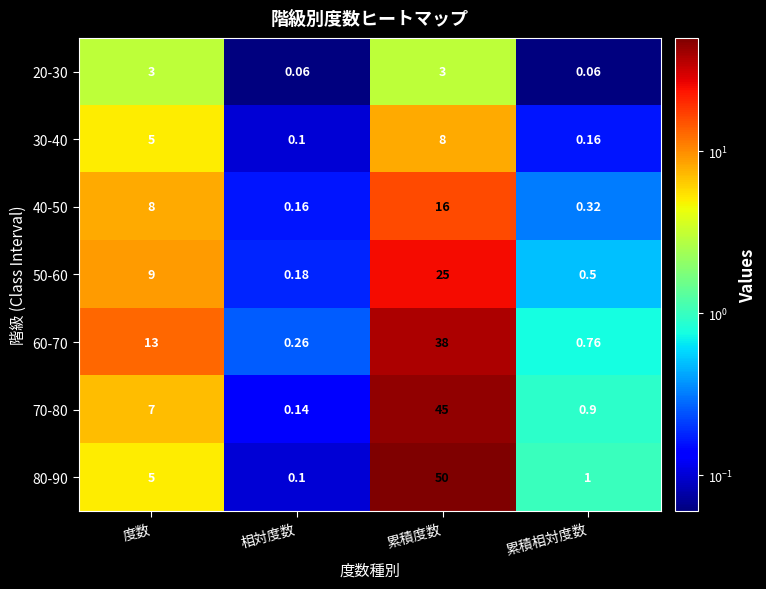

Is the value of 40-50 at 度数 greater than the value of 80-90 at 累積度数?

No